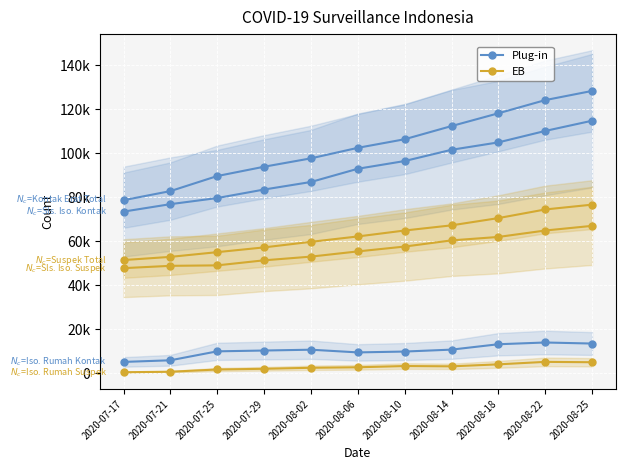

True or false: Plug-in and EB intersect in this chart.

False